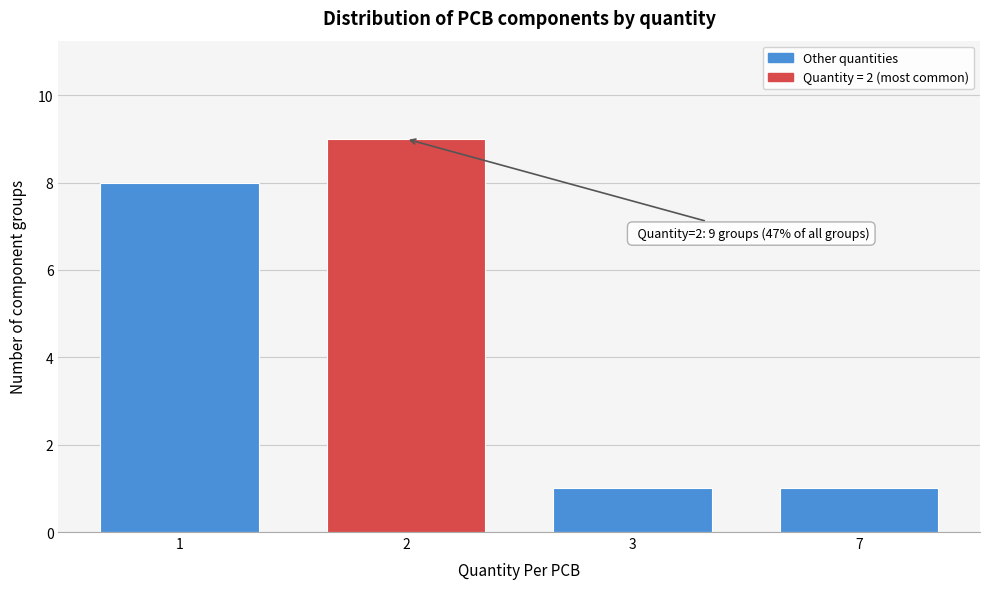

Reading right to left, transcribe all the data shown in this chart.

1	1	9	8